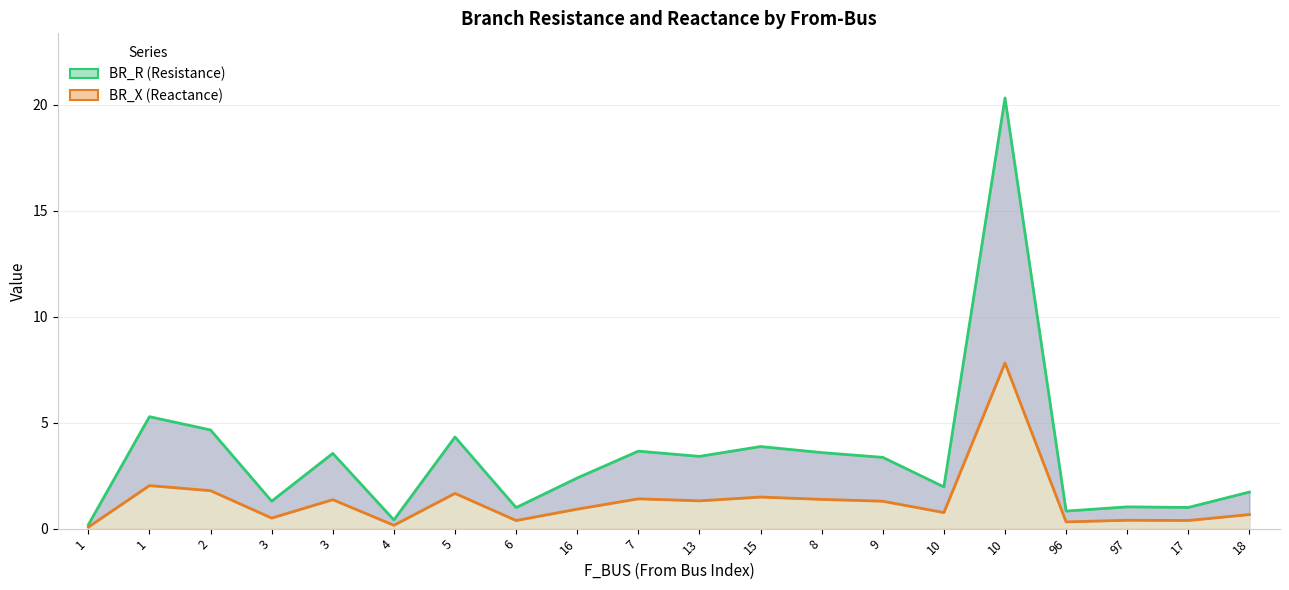

What is the label of the 3rd point from the right?

97